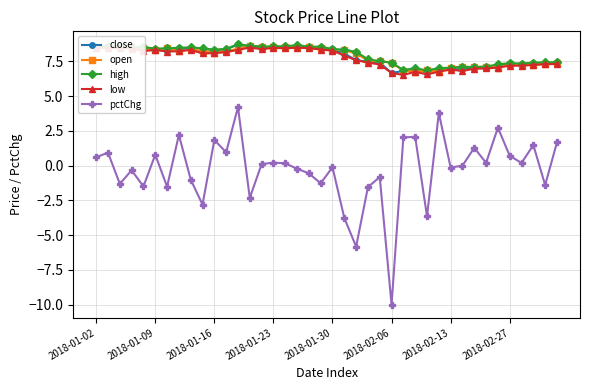

What is the maximum value shown in the chart?

8.7